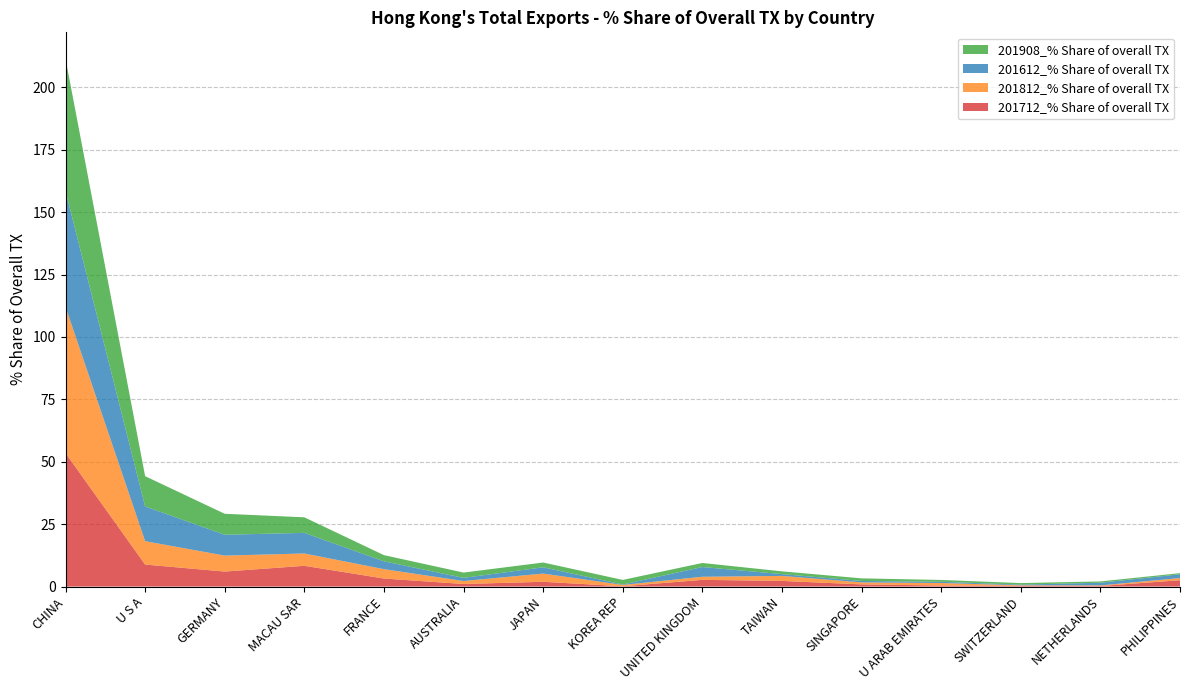

Reading left to right, transcribe all the data shown in this chart.

201712_% Share of overall TX: 53.5	8.8	6.0	8.3	3.2	1.0	1.9	0.1	2.7	2.3	0.9	0.4	0.3	0.2	2.5
201812_% Share of overall TX: 58.6	9.4	6.4	4.9	3.8	1.2	3.3	0.5	1.2	2.0	0.8	1.0	0.2	0.2	0.9
201612_% Share of overall TX: 46.4	13.9	8.4	8.3	3.1	1.3	2.5	0.2	3.9	0.7	0.6	0.5	0.3	1.1	1.5
201908_% Share of overall TX: 53.0	12.1	8.4	6.2	2.5	2.1	1.9	1.8	1.6	1.1	1.0	0.7	0.6	0.5	0.5